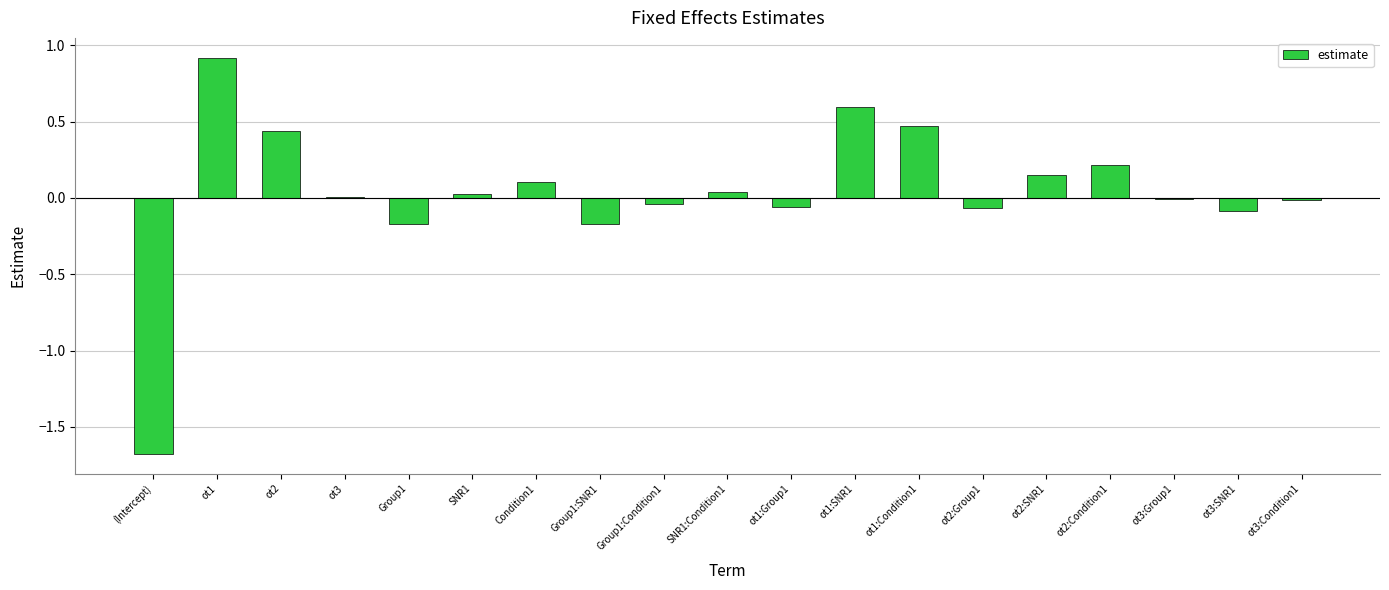

Between SNR1 and ot3:SNR1, which is larger?

SNR1